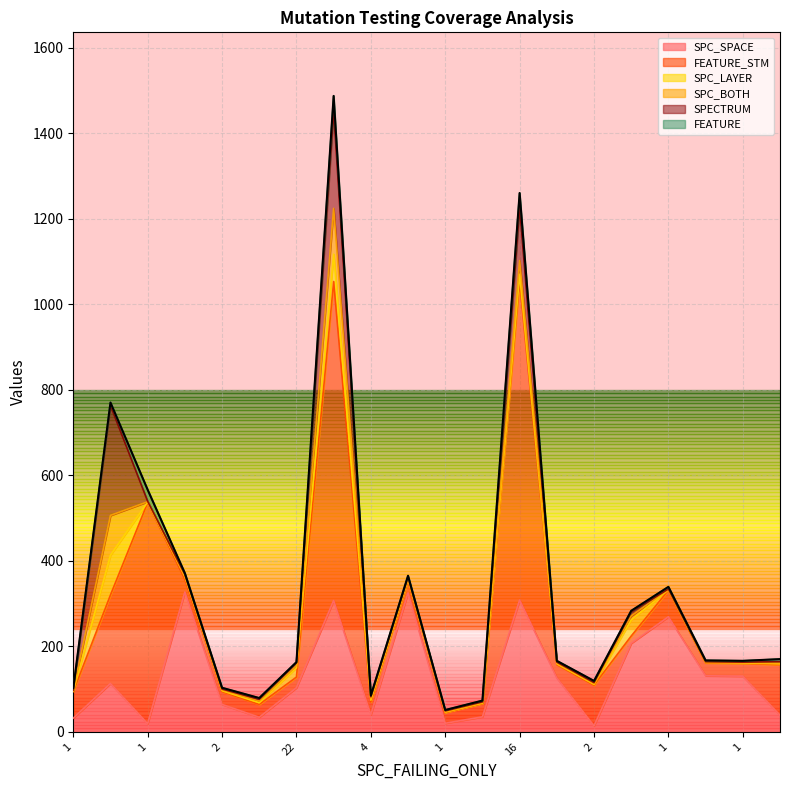

What is the label of the 7th point from the right?

2